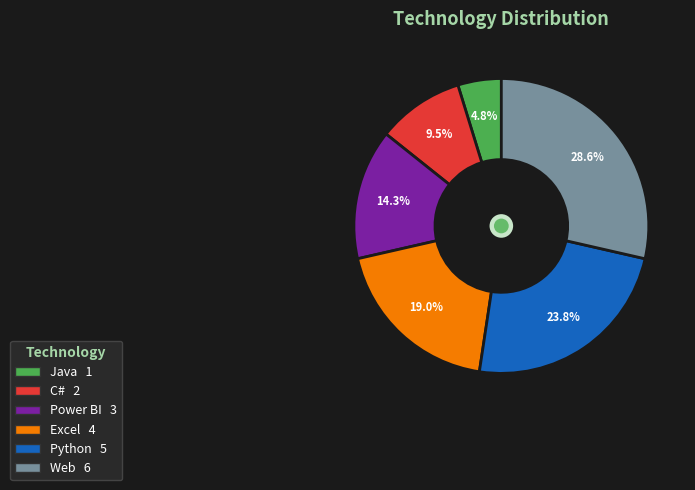

To the nearest percent, what is the difference between the Excel and Python slice percentages?

5%